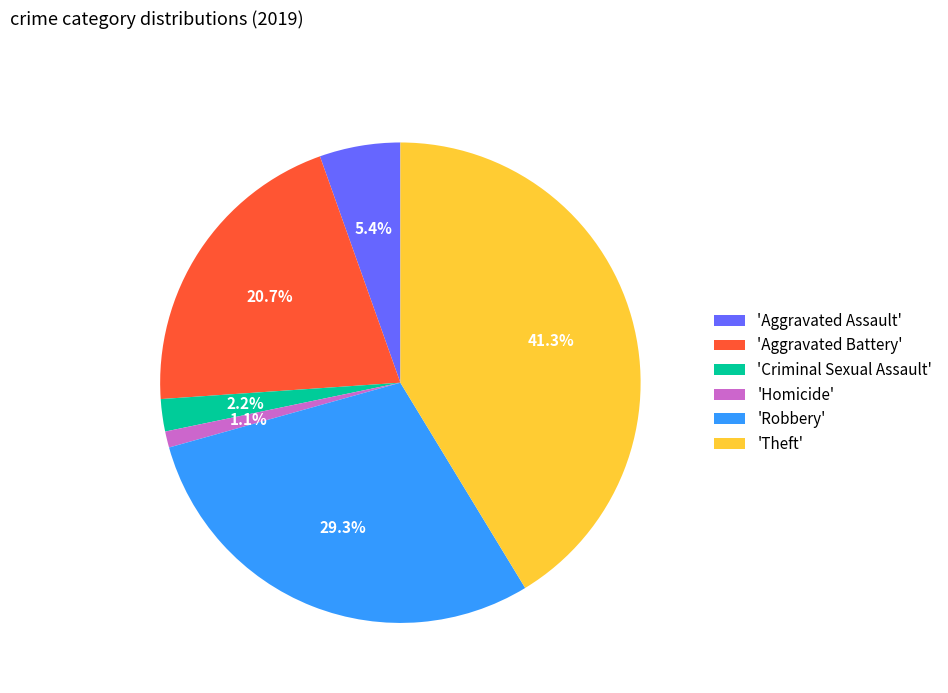

Is the sum of 'Aggravated Assault' and 'Criminal Sexual Assault' greater than half?

No